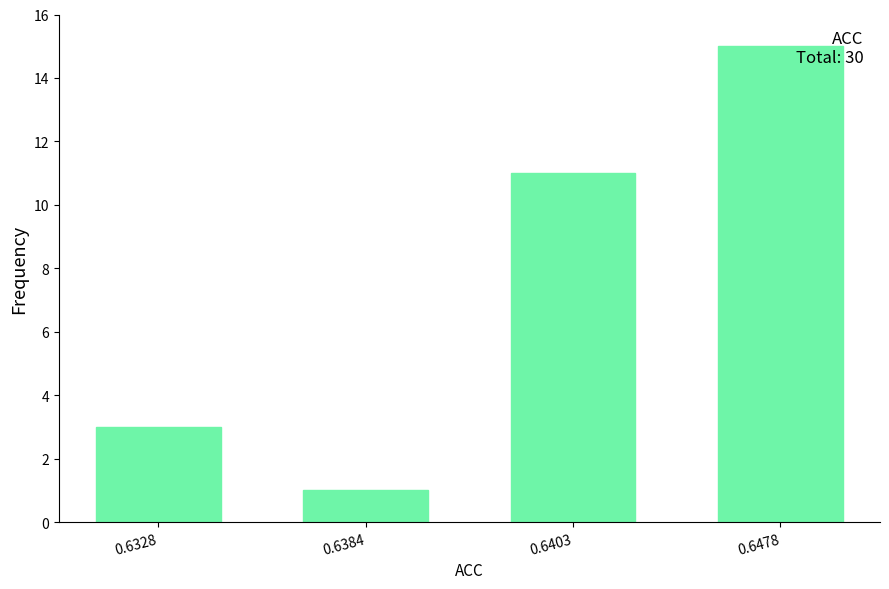

Reading left to right, list all the values displayed in this chart.

3	1	11	15